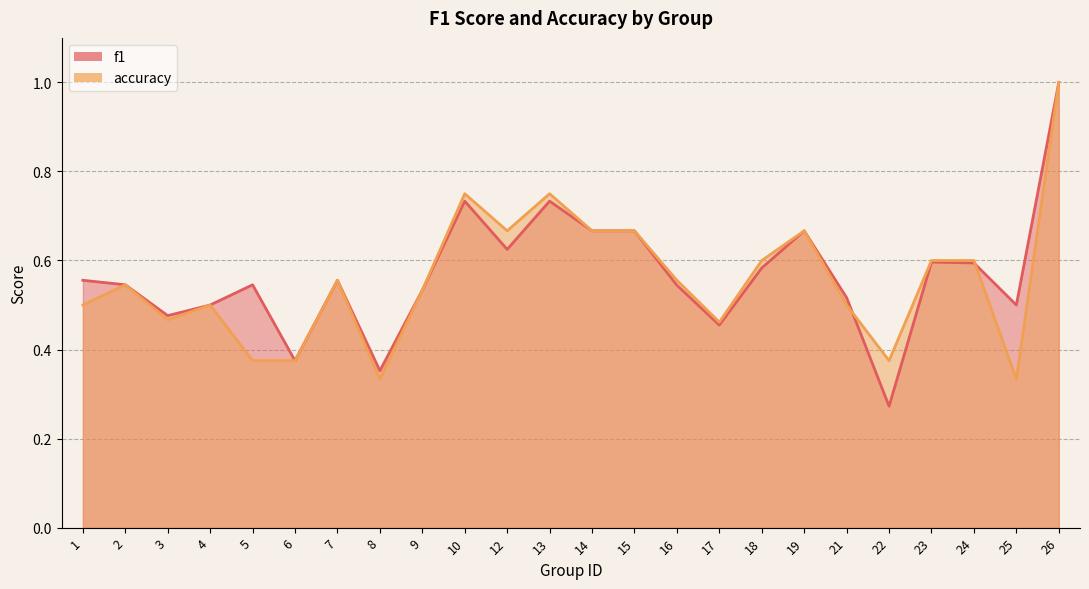

What is the sum of all f1 values?

13.6